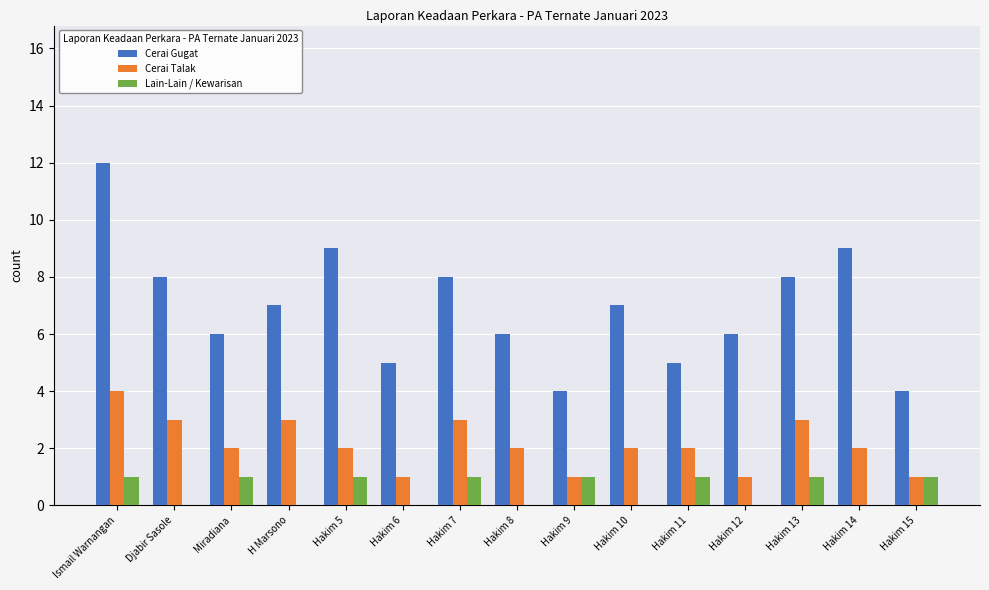

At which category is the sum across all series the highest?

Ismail Warnangan